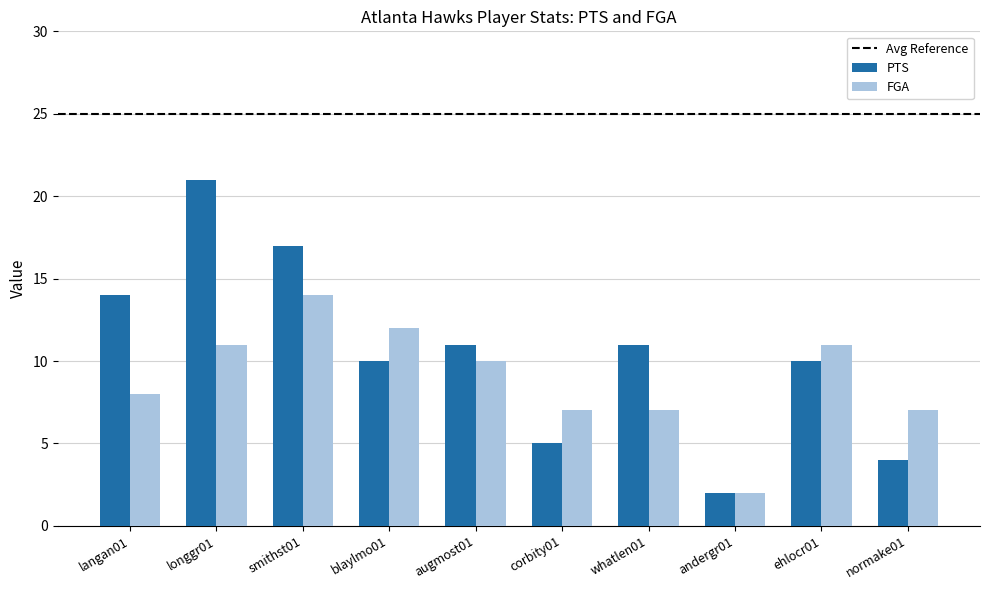

Which label corresponds to the largest value in the chart?

longgr01